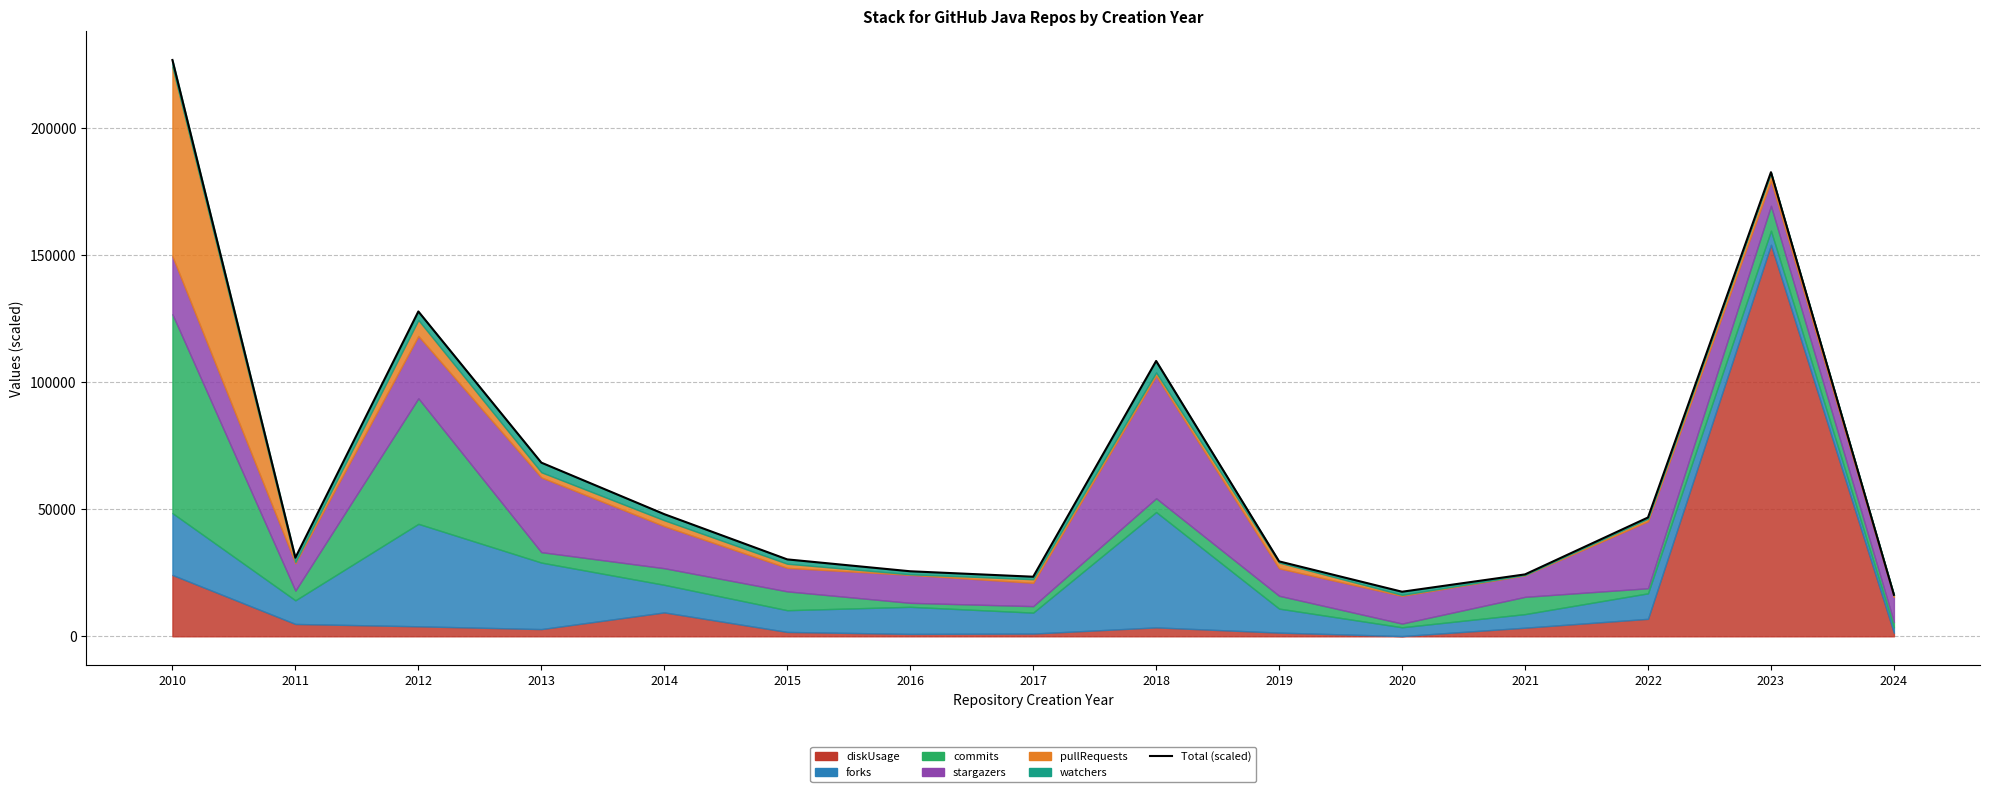

What is the ratio of the value at 2017 to the value at 2018?

0.2